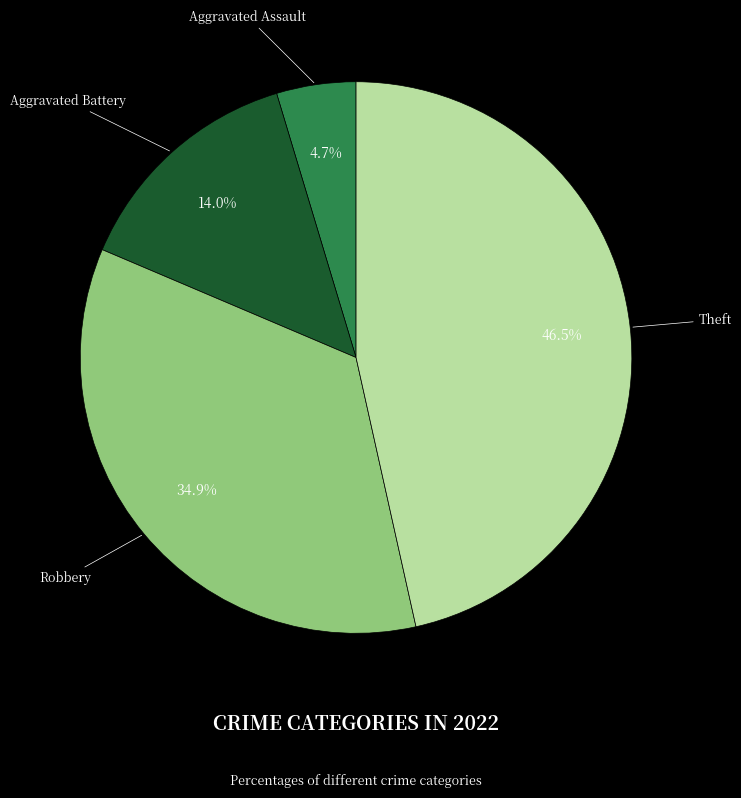

What is the ratio of the value at Aggravated Assault to the value at Aggravated Battery?

0.3